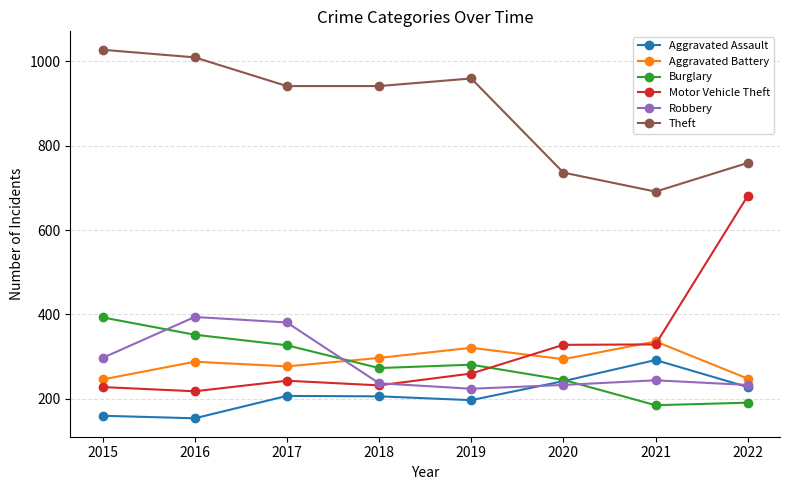

True or false: Robbery has more than 2 points higher than both neighbors.

False